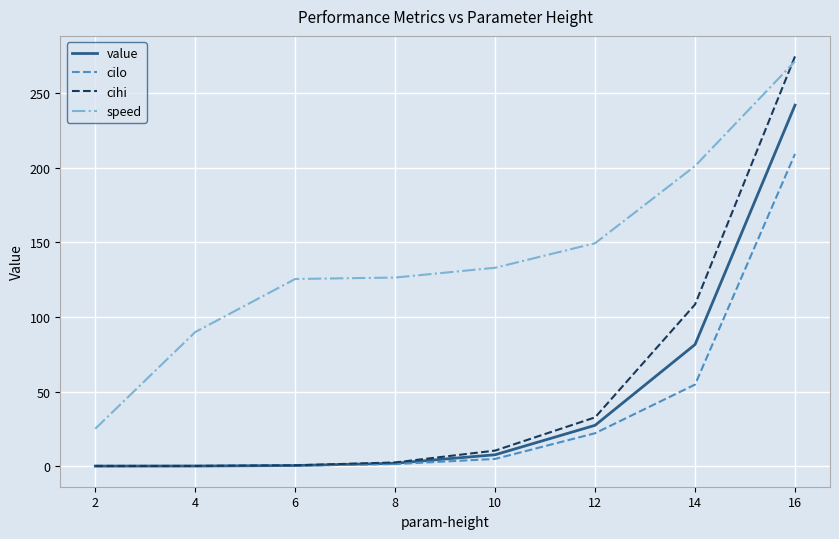

List the series in order of their peak value, highest first.

cihi, speed, value, cilo